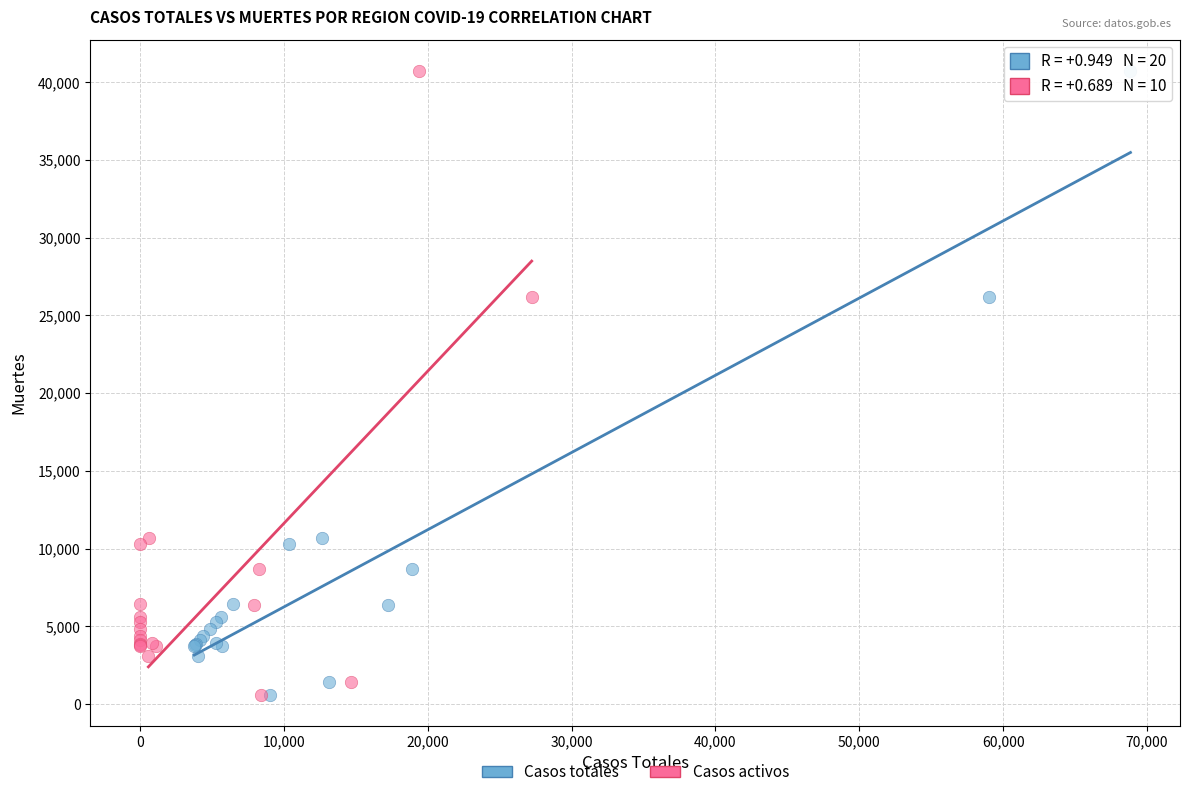

What are all the series names shown in the legend?

Casos totales, Casos activos